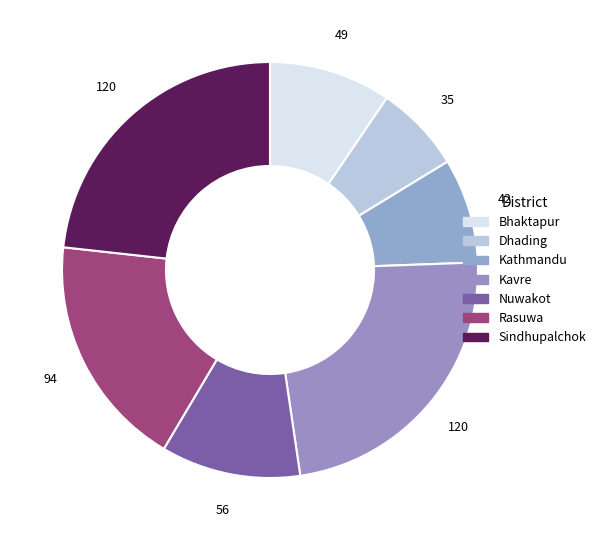

Count the number of slices in the pie.

7